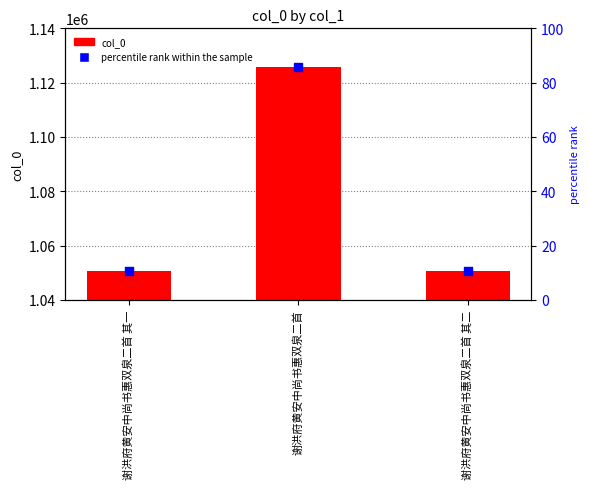

Which series has the largest total across all categories?

col_0